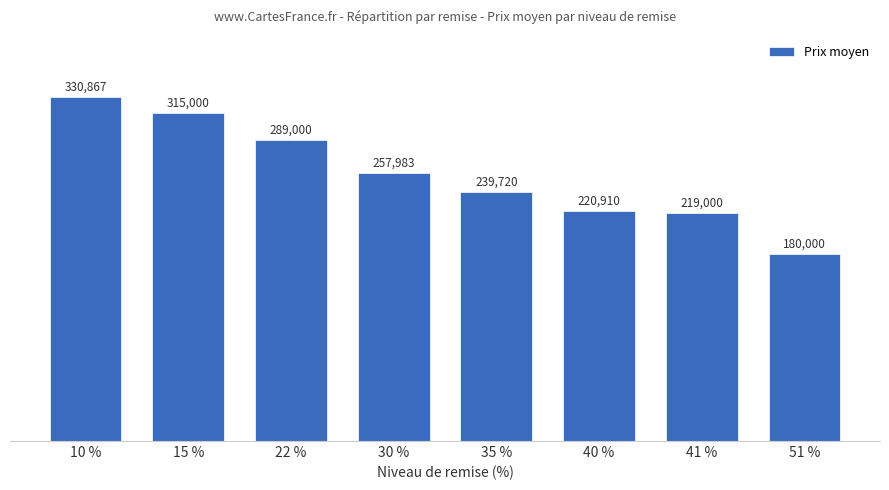

What position from the right is 30 %?

5